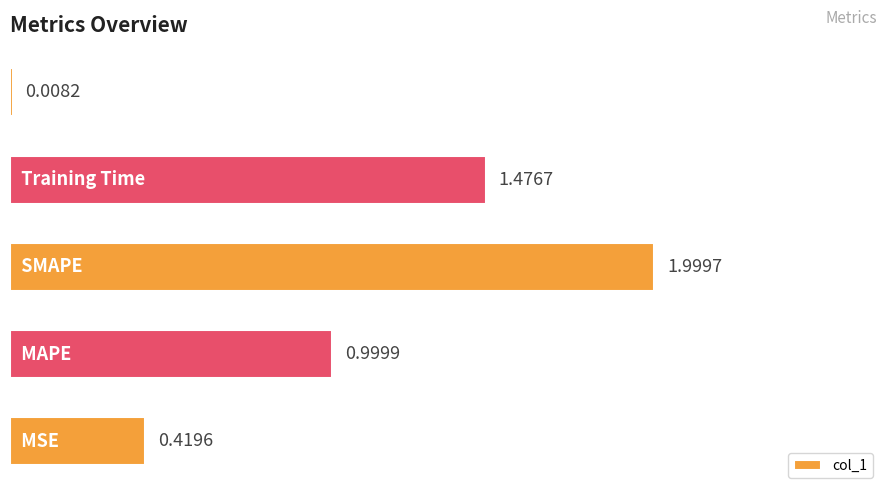

What is the difference between the second highest and second lowest values?

1.1